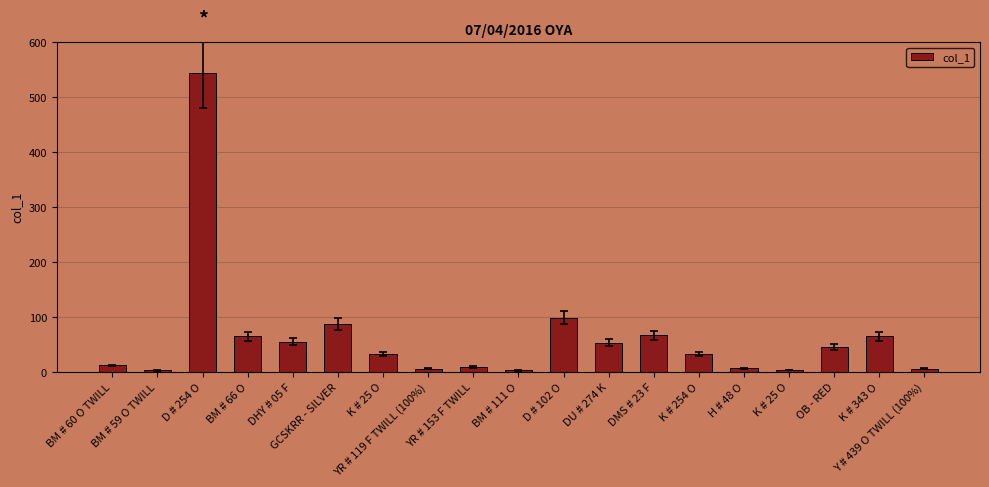

List the labels in order of value, largest first.

D # 254 O, D # 102 O, GCSKRR - SILVER, DMS # 23 F, BM # 66 O, K # 343 O, DHY # 05 F, DU # 274 K, OB - RED, K # 25 O, K # 254 O, BM # 60 O TWILL, YR # 153 F TWILL, H # 48 O, YR # 119 F TWILL (100%), Y # 439 O TWILL (100%), K # 25 O, BM # 59 O TWILL, BM # 111 O